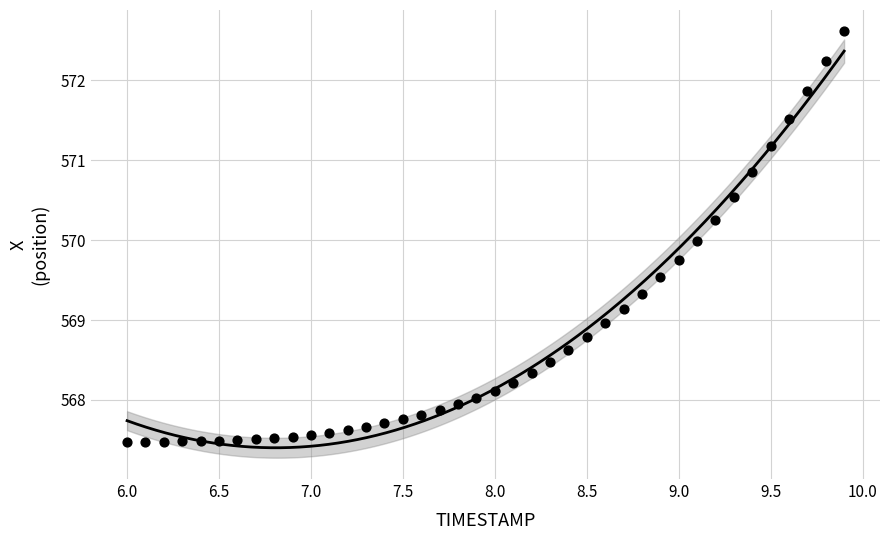

What is the range of Y values (max minus min)?

5.1